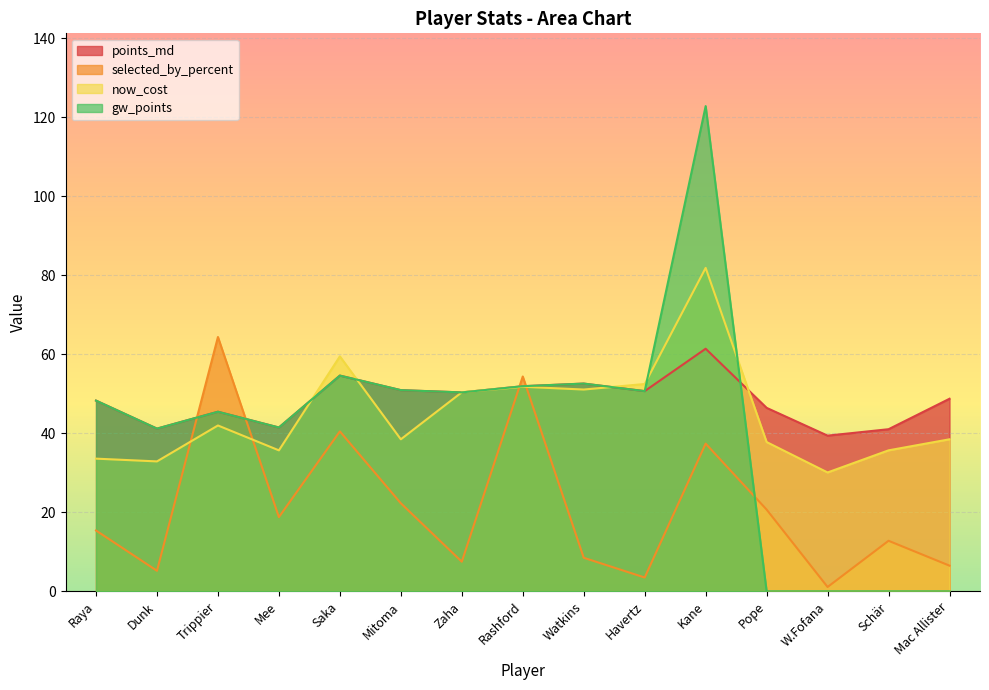

Is the value of selected_by_percent at Watkins greater than the value of gw_points at Watkins?

No